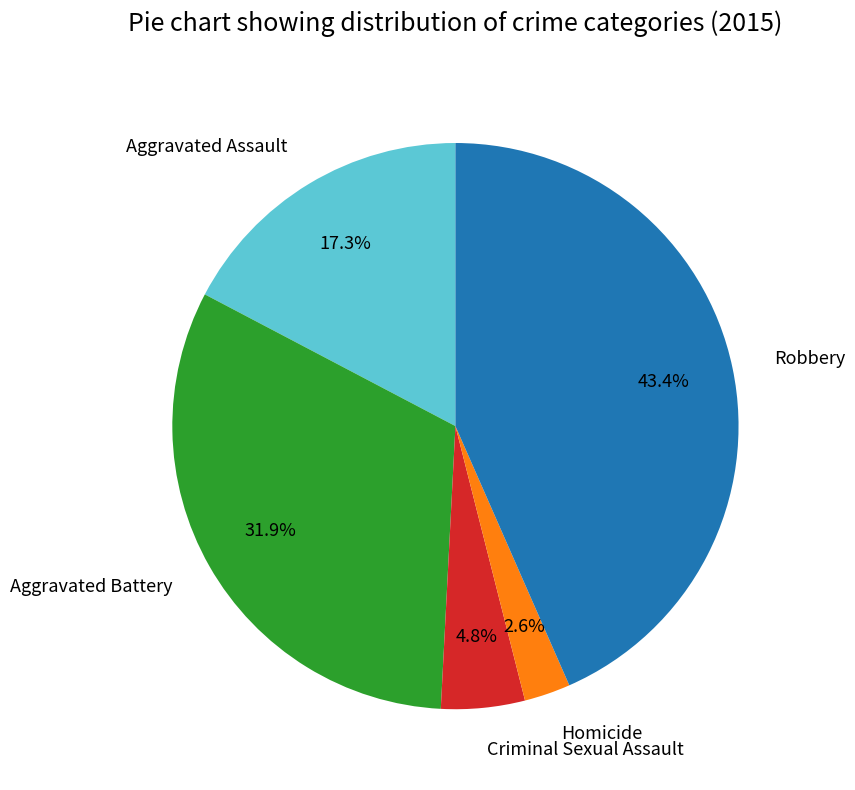

Is it true that Aggravated Assault is 26% of the pie?

False